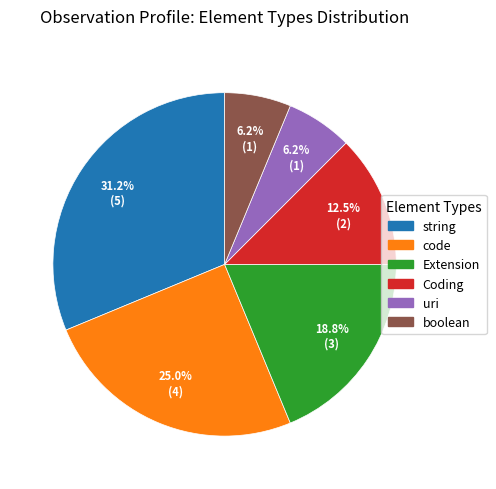

Is there any slice that represents more than half of the pie?

No